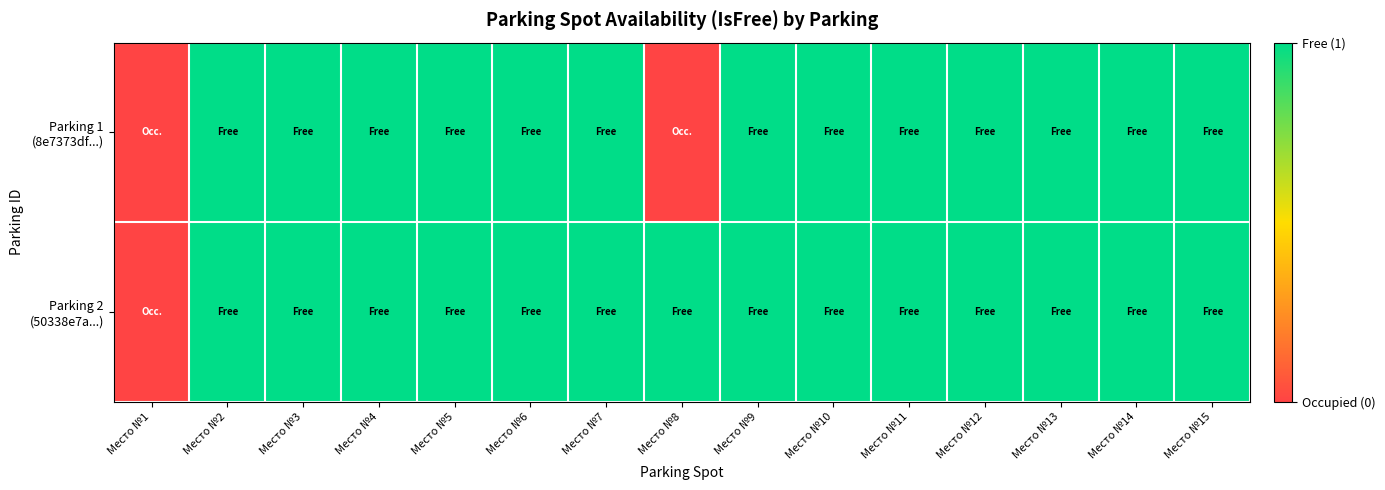

Which has a higher value, Место №12 or Место №15?

Место №12